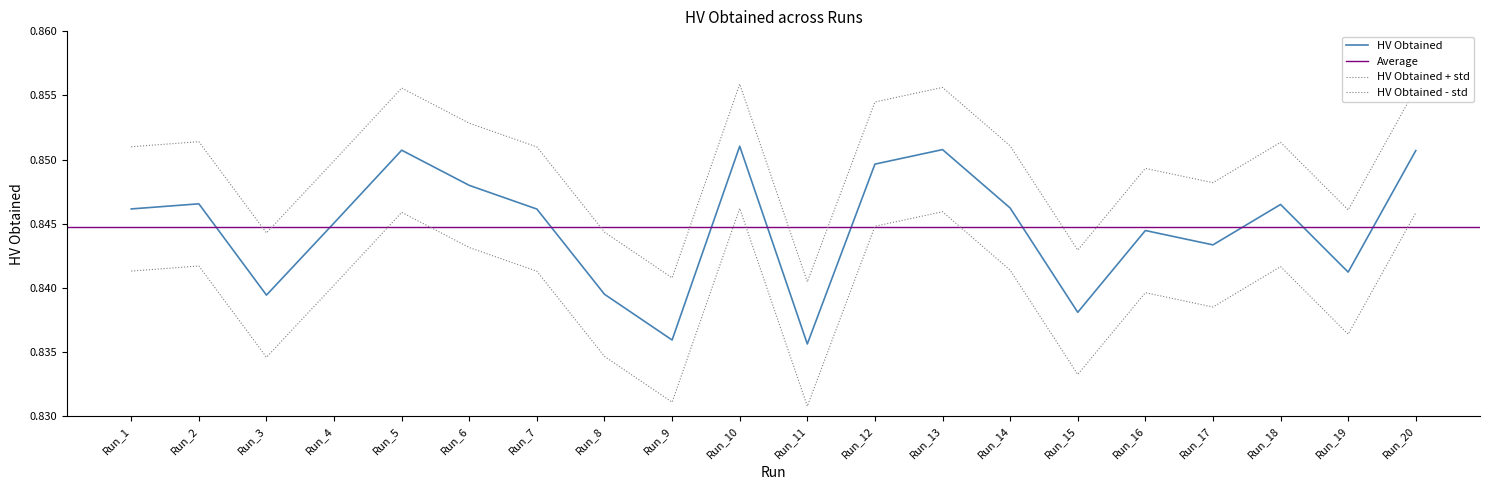

Which has a higher value, Run_14 or Run_5?

Run_5